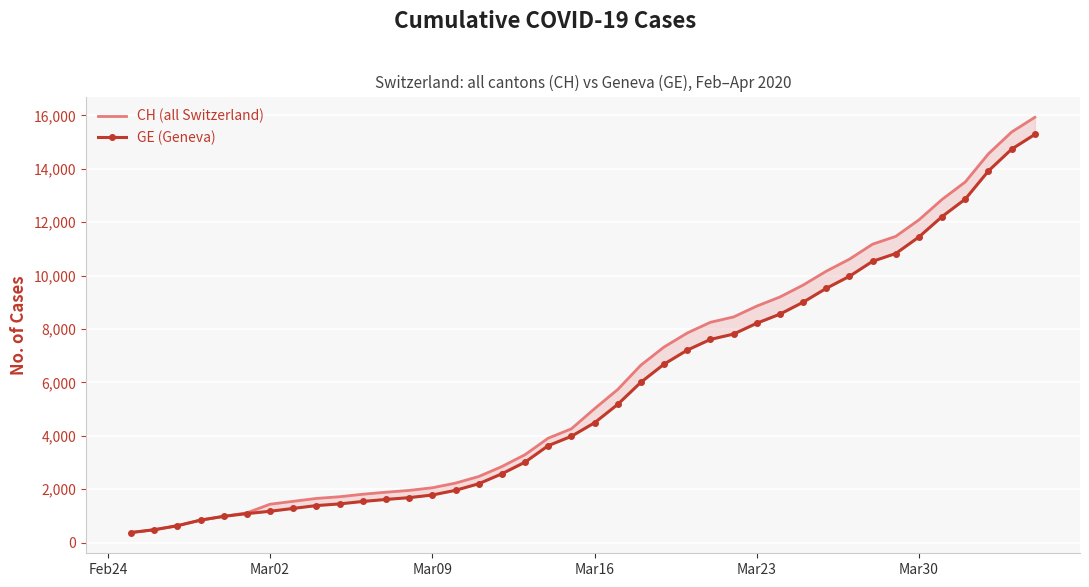

What is the average value of the CH (all Switzerland) series?

6053